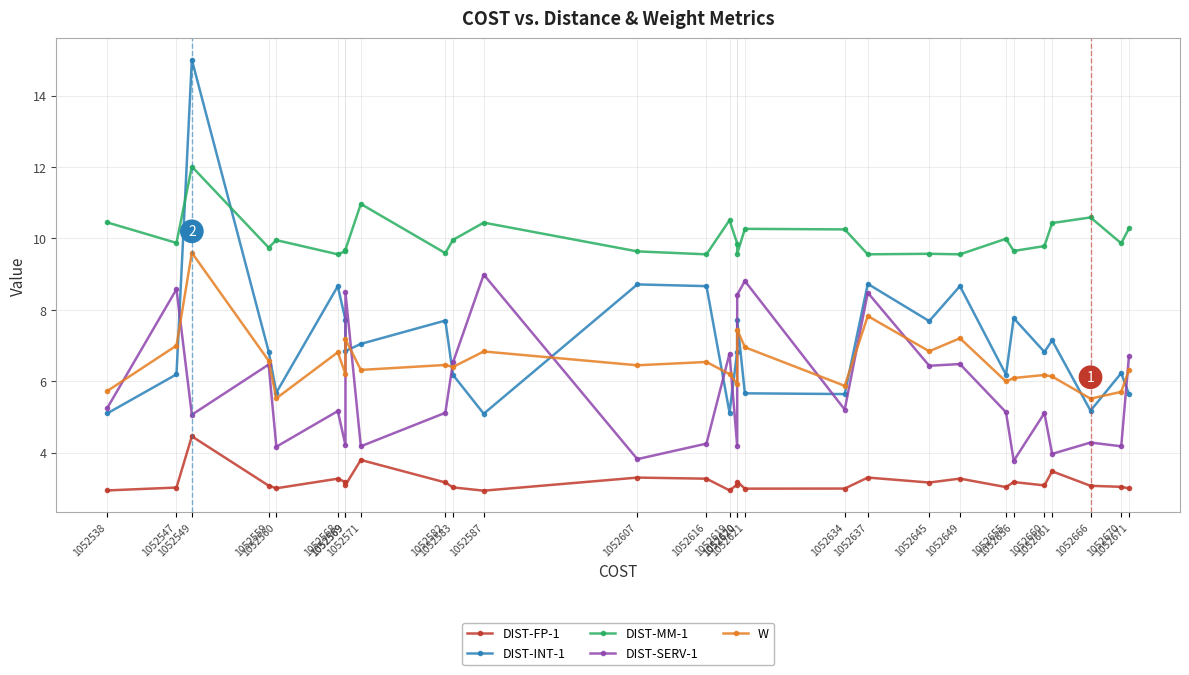

How many categories are shown in the chart?

29